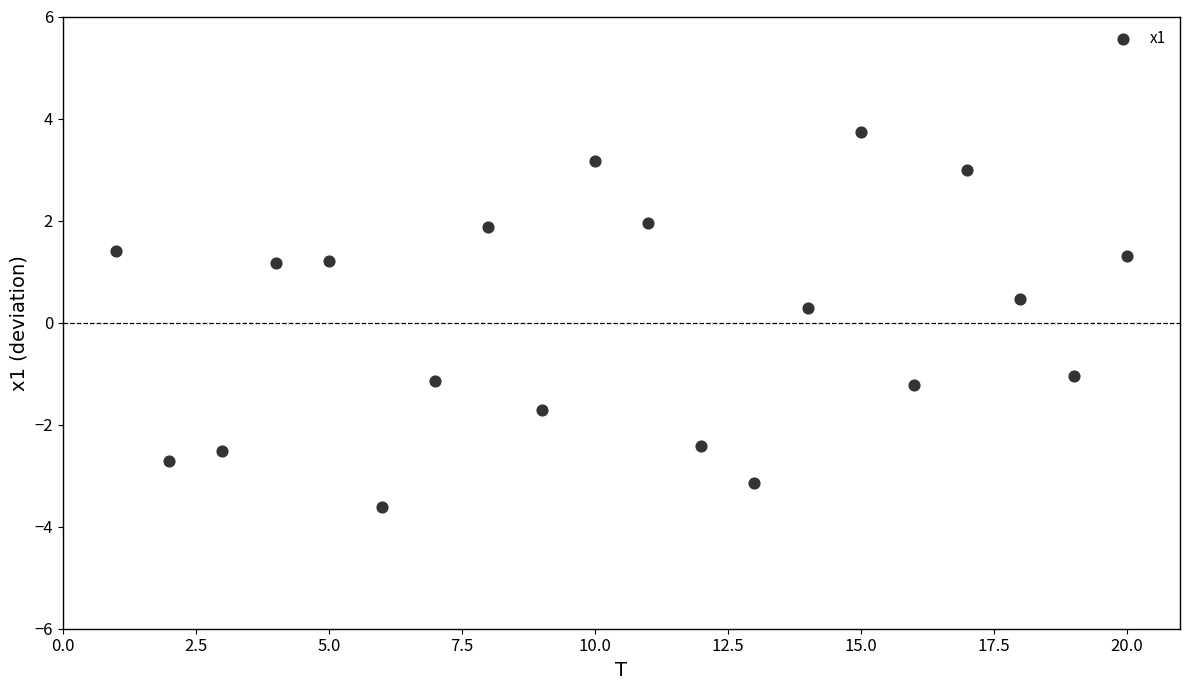

What Y value in the scatter plot is closest to 0?

0.3